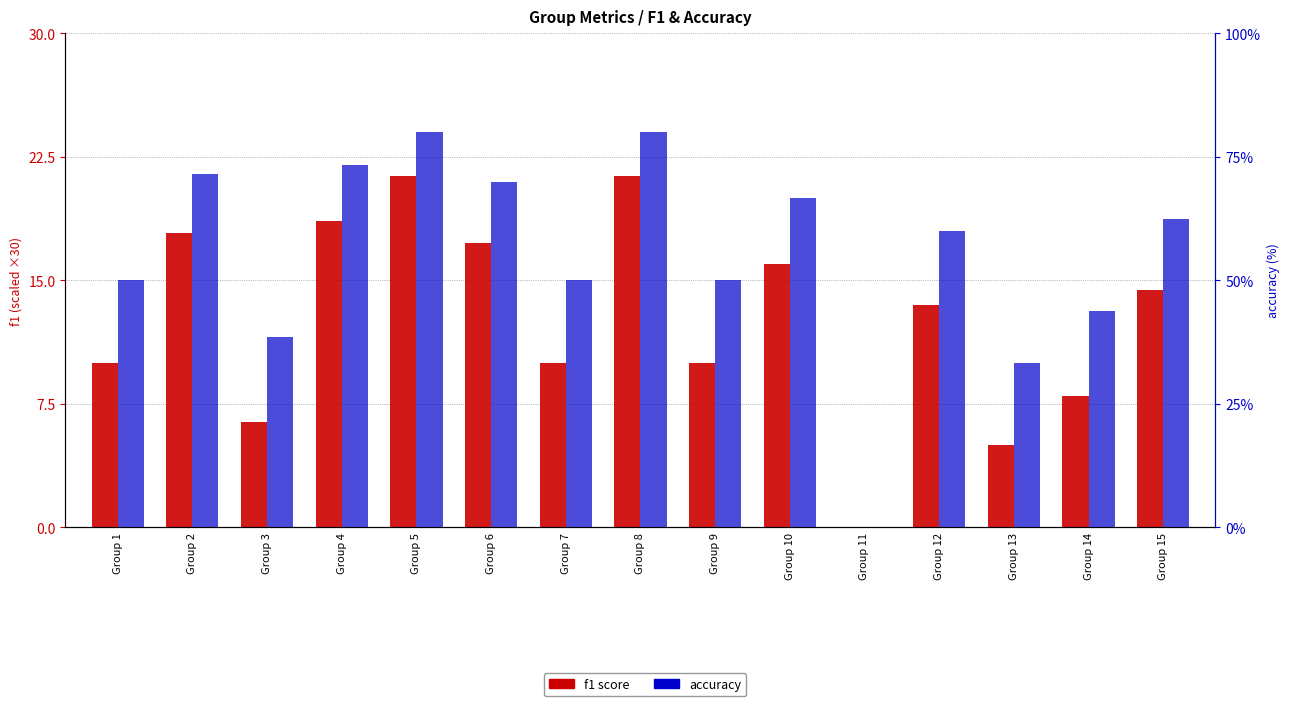

Reading right to left, what are all the values shown in this chart?

f1: 14.4	8.0	5.0	13.5	0.0	16.0	10.0	21.3	10.0	17.3	21.3	18.6	6.4	17.9	10.0
accuracy: 62.5	43.8	33.3	60.0	0.0	66.7	50.0	80.0	50.0	70.0	80.0	73.3	38.5	71.4	50.0